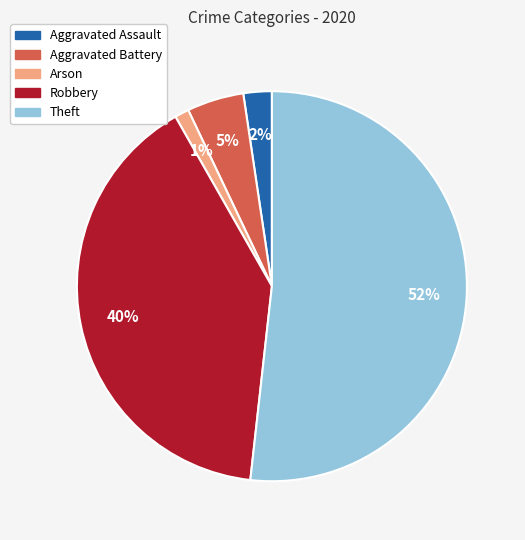

To the nearest percent, what is the average slice percentage?

20%